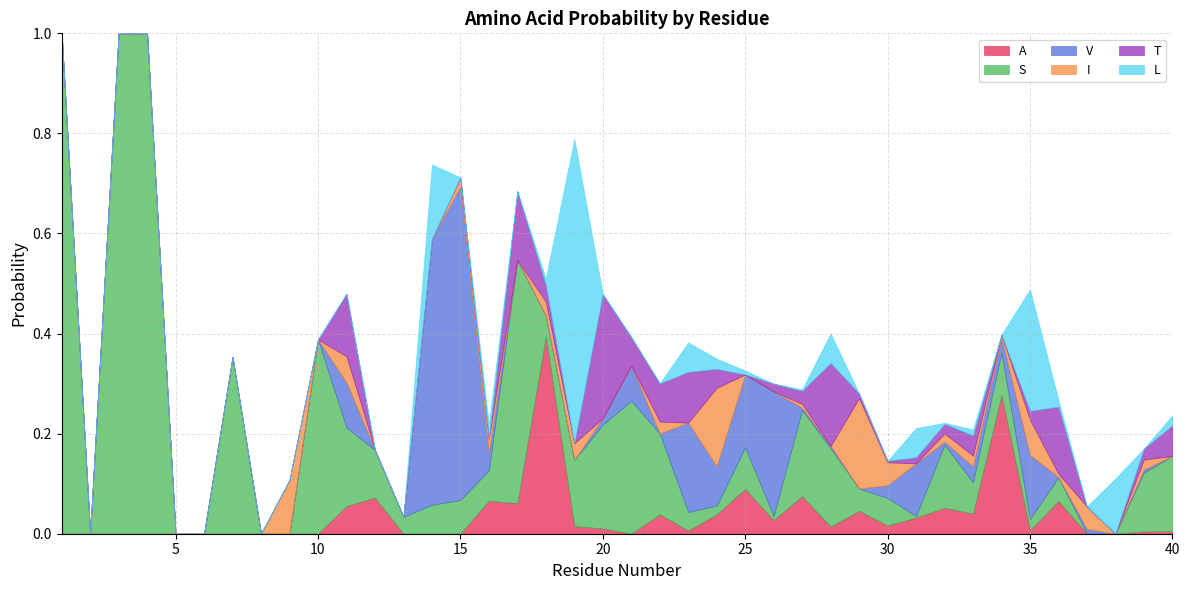

What is the total value across all series at 19?

0.8